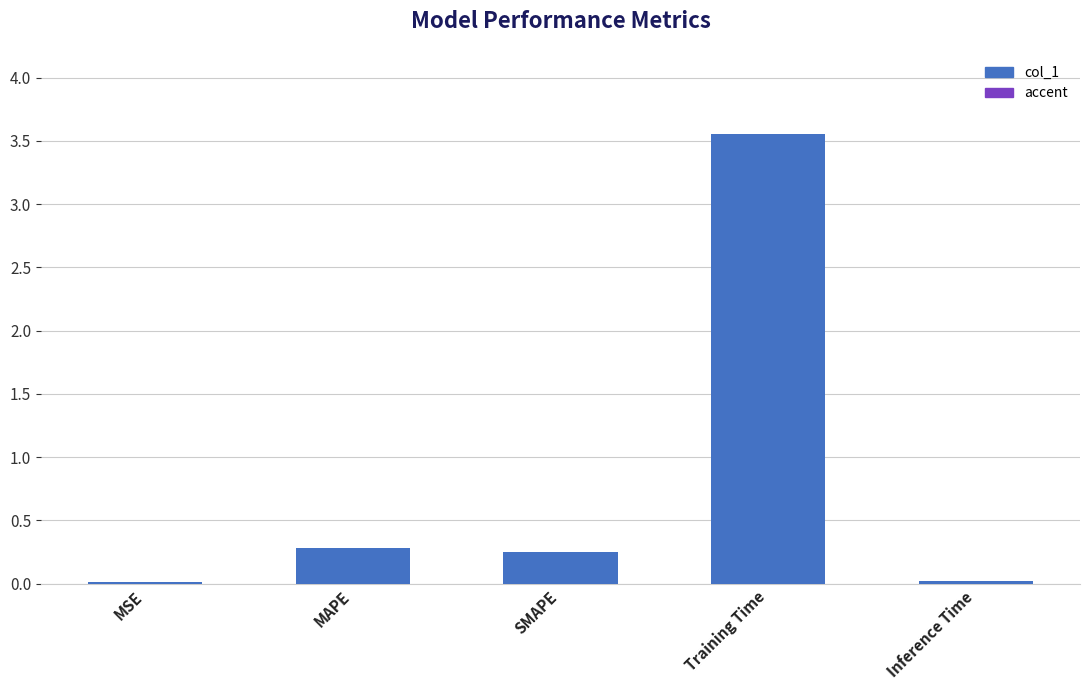

Reading left to right, what are all the values shown in this chart?

MSE=0.0	MAPE=0.3	SMAPE=0.3	Training Time=3.6	Inference Time=0.0